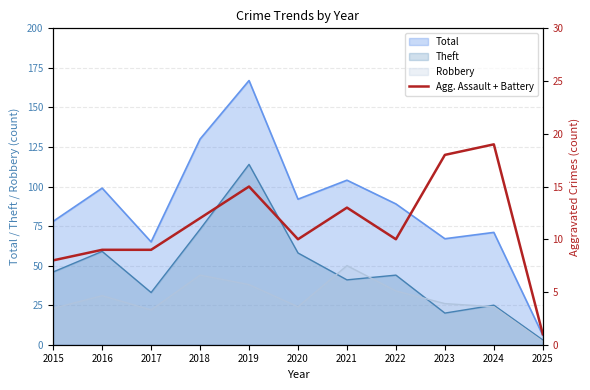

The value of Total at 2020 is 133. True or false?

False